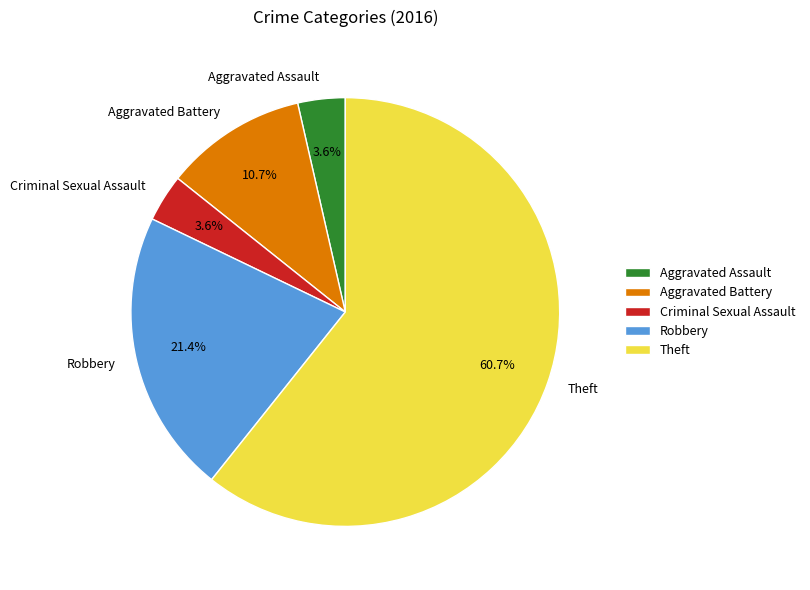

Between Aggravated Battery and Aggravated Assault, which is larger?

Aggravated Battery